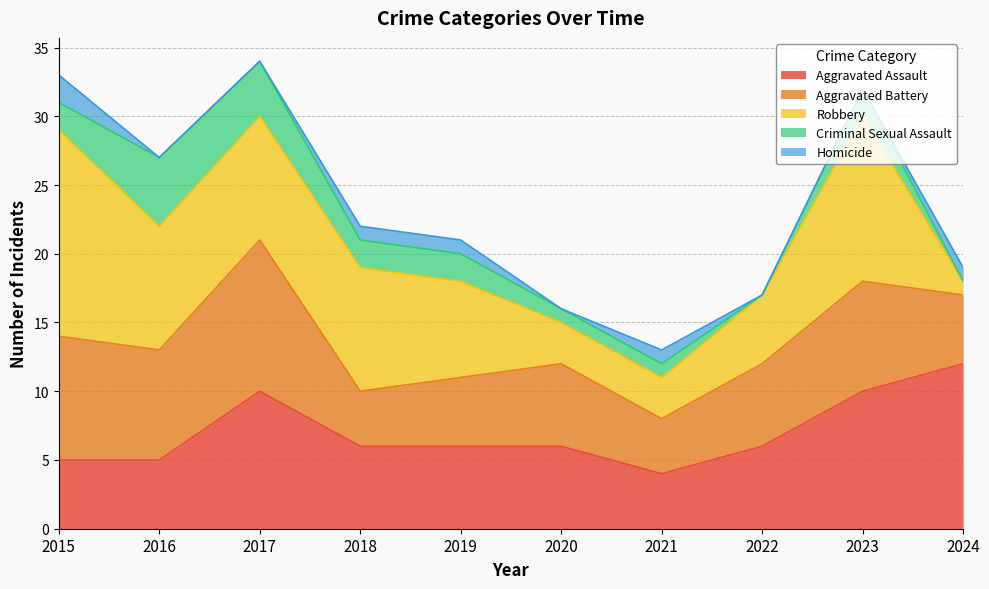

True or false: Robbery and Aggravated Battery intersect in this chart.

True